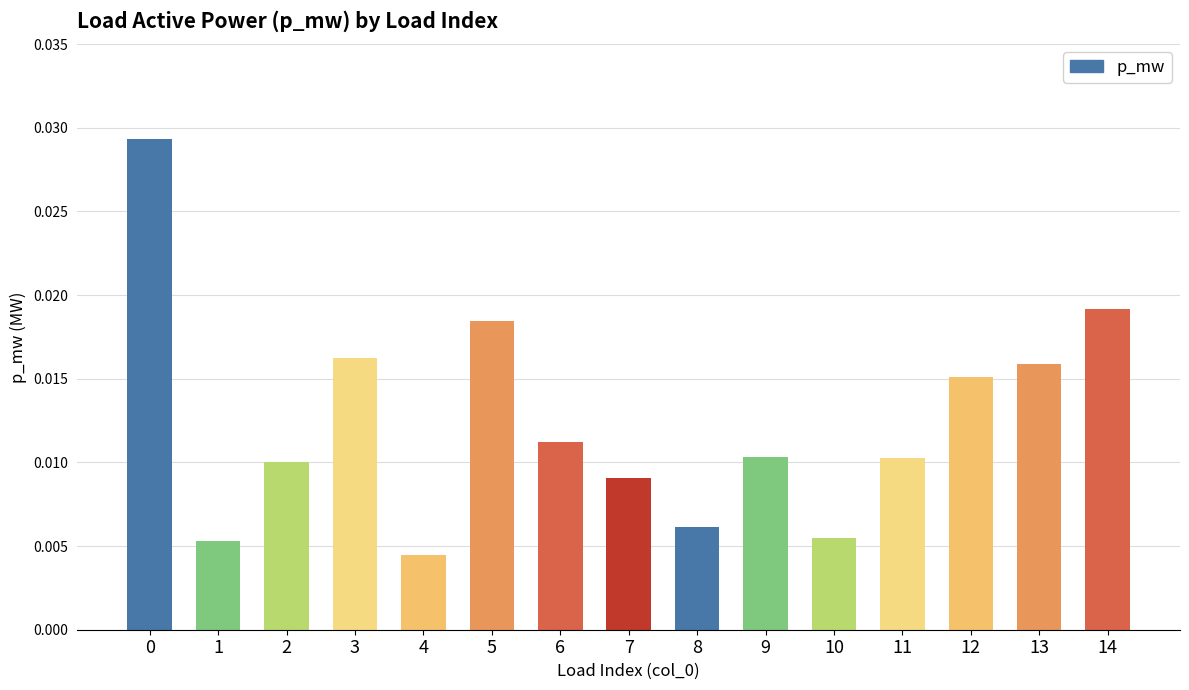

Between 13 and 10, which is larger?

13